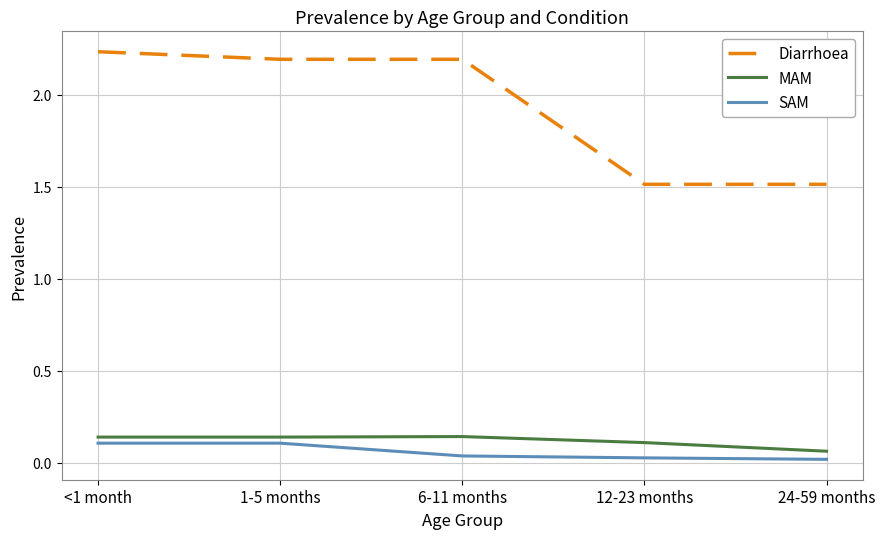

At which category does the chart reach its peak across all series?

<1 month